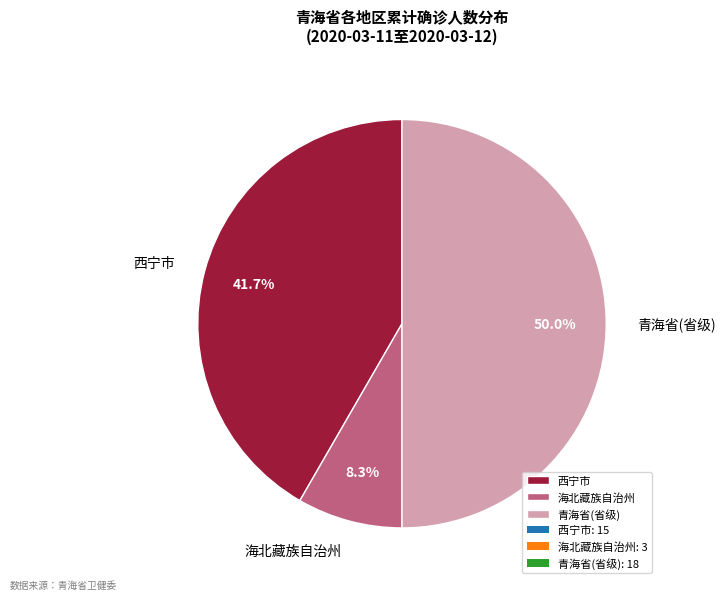

Rank the categories by value from lowest to highest.

海北藏族自治州, 西宁市, 青海省(省级)